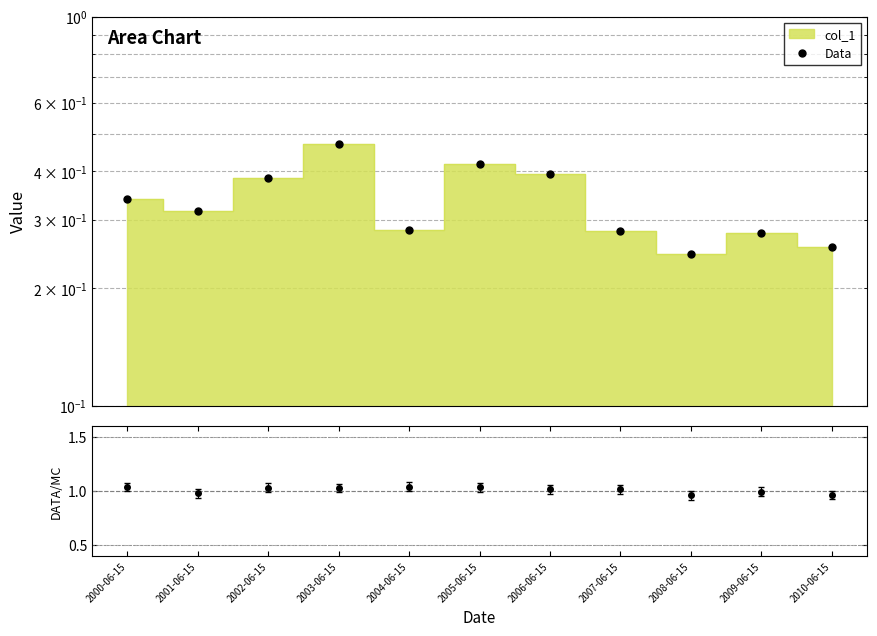

Count the number of categories in the chart.

11